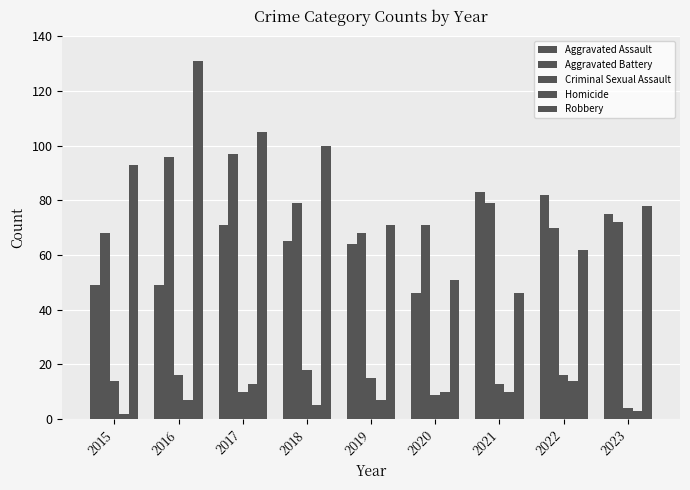

Count the number of data series in this chart.

5